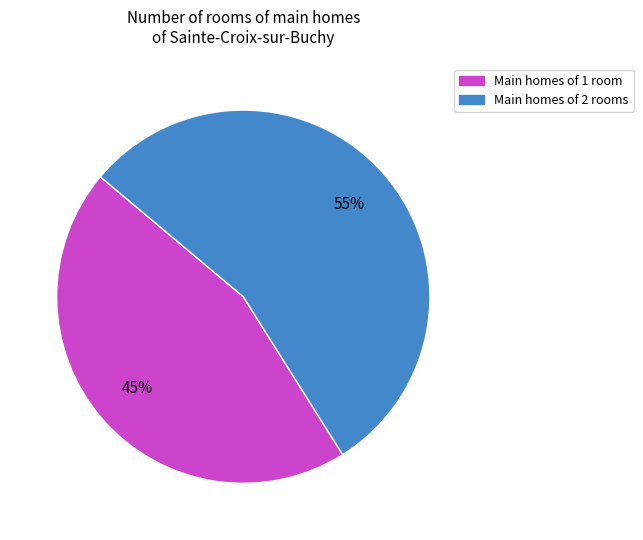

How many segments does this pie chart have?

2